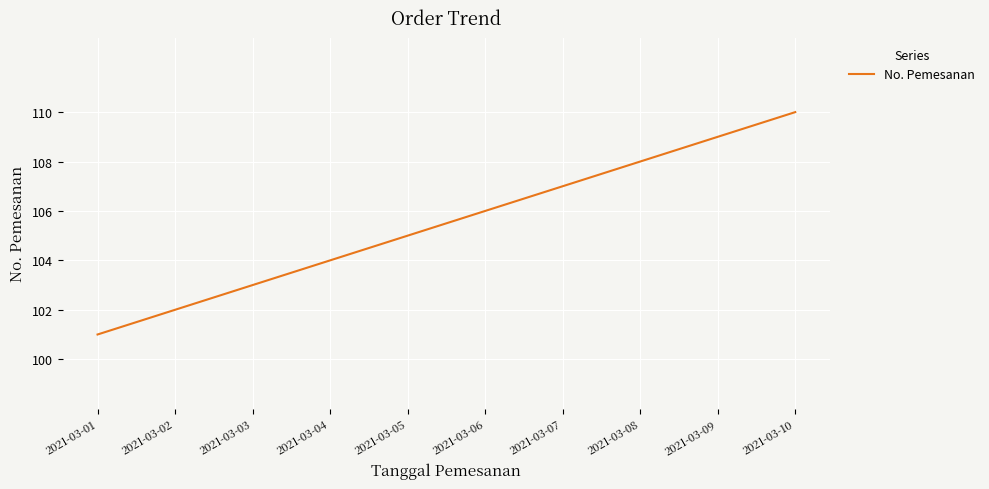

Rank the categories by value from highest to lowest.

2021-03-10, 2021-03-09, 2021-03-08, 2021-03-07, 2021-03-06, 2021-03-05, 2021-03-04, 2021-03-03, 2021-03-02, 2021-03-01